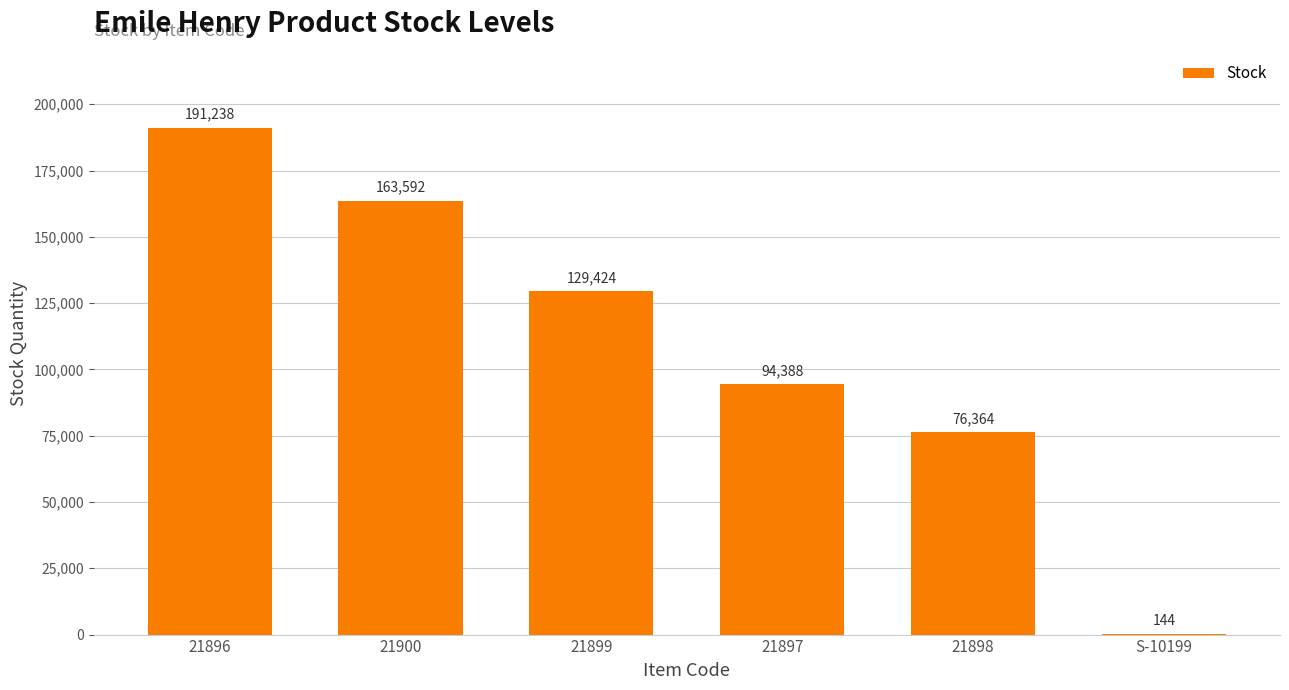

Reading left to right, list all the values displayed in this chart.

21896=191238	21900=163592	21899=129424	21897=94388	21898=76364	S-10199=144